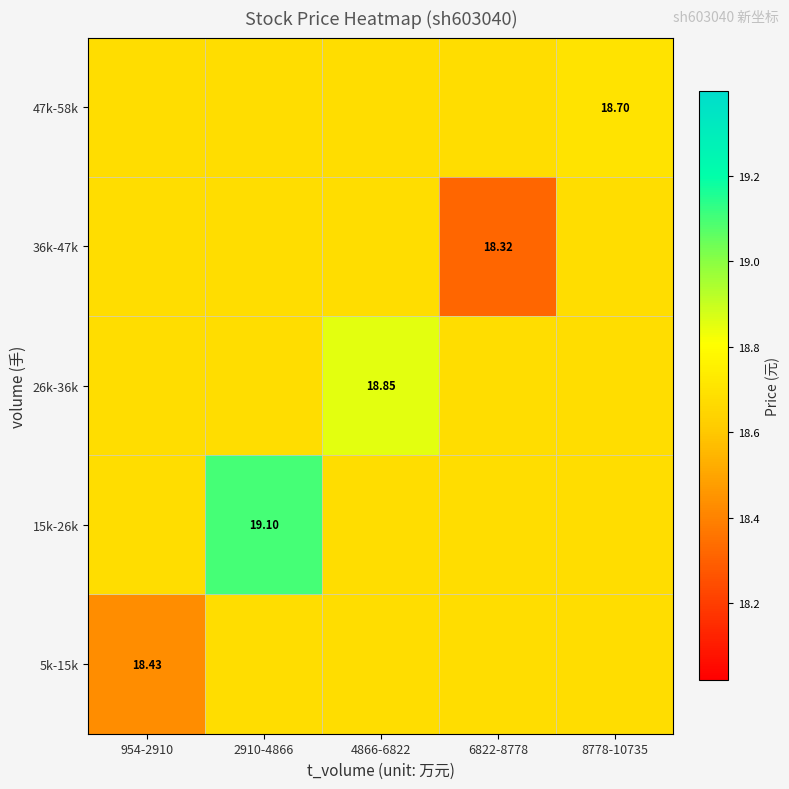

Which category has the highest value across all series?

2910-4866